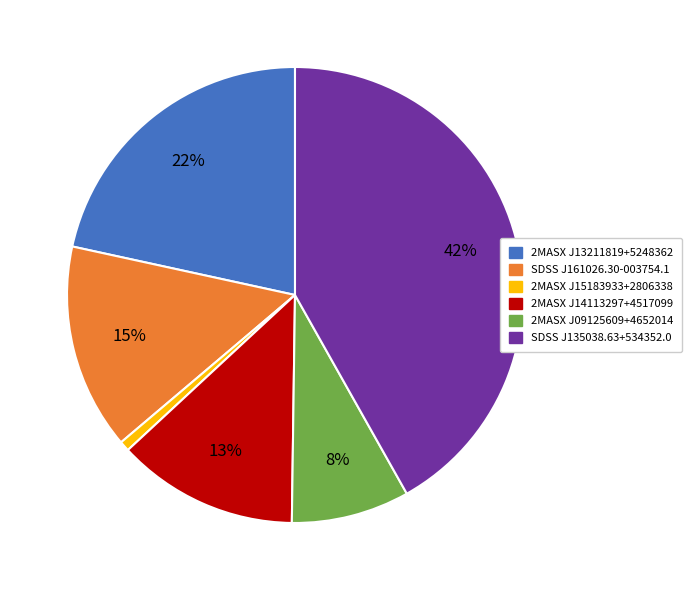

The 2MASX J13211819+5248362 slice represents 9% of the pie. True or false?

False